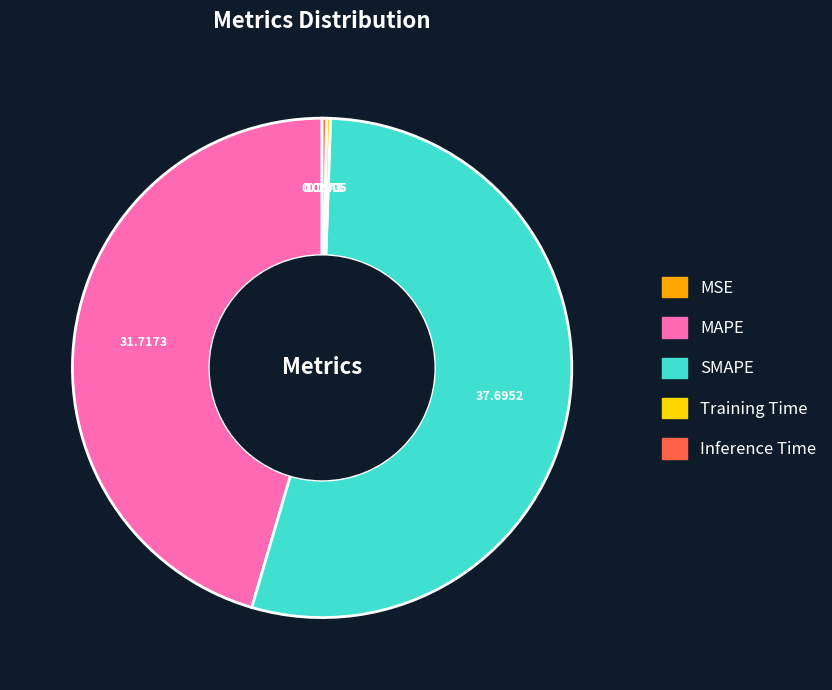

True or false: Inference Time accounts for 14% of the total.

False